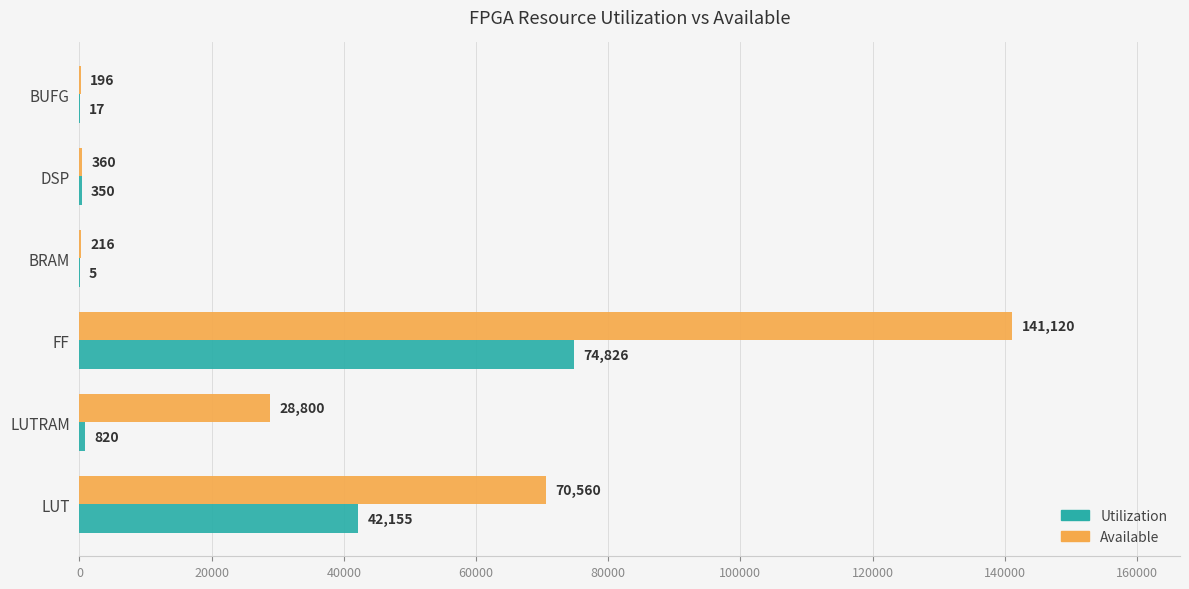

What is the total value across all series at LUT?

112715